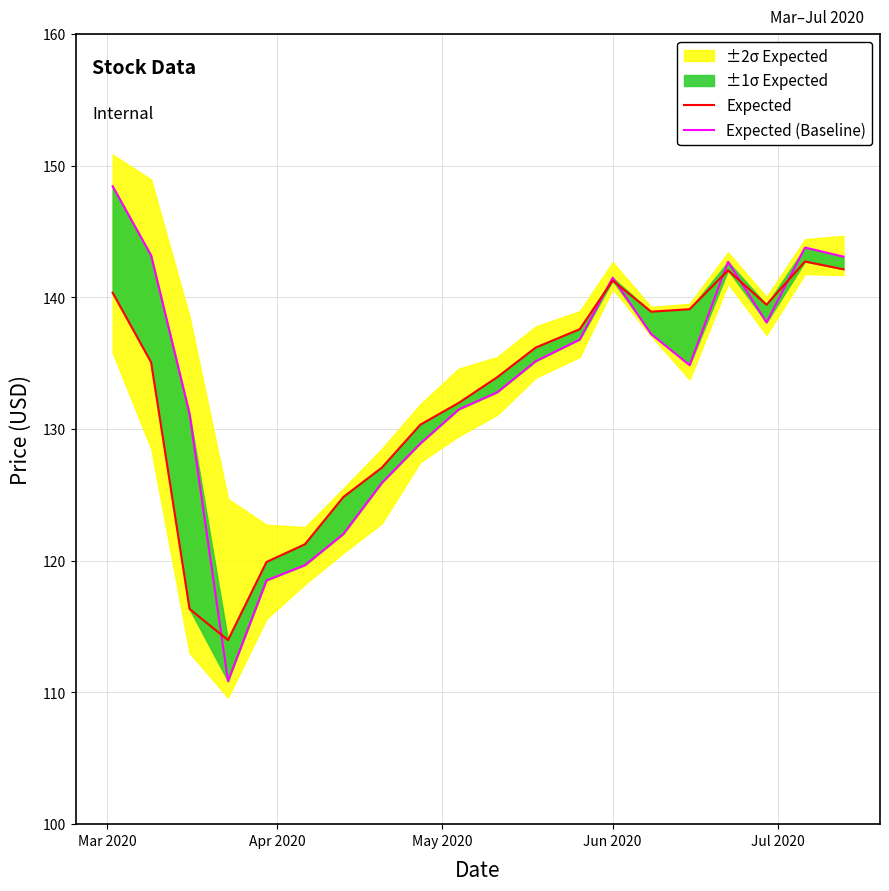

What is the value of the Expected point at the 2nd from the left?

135.1